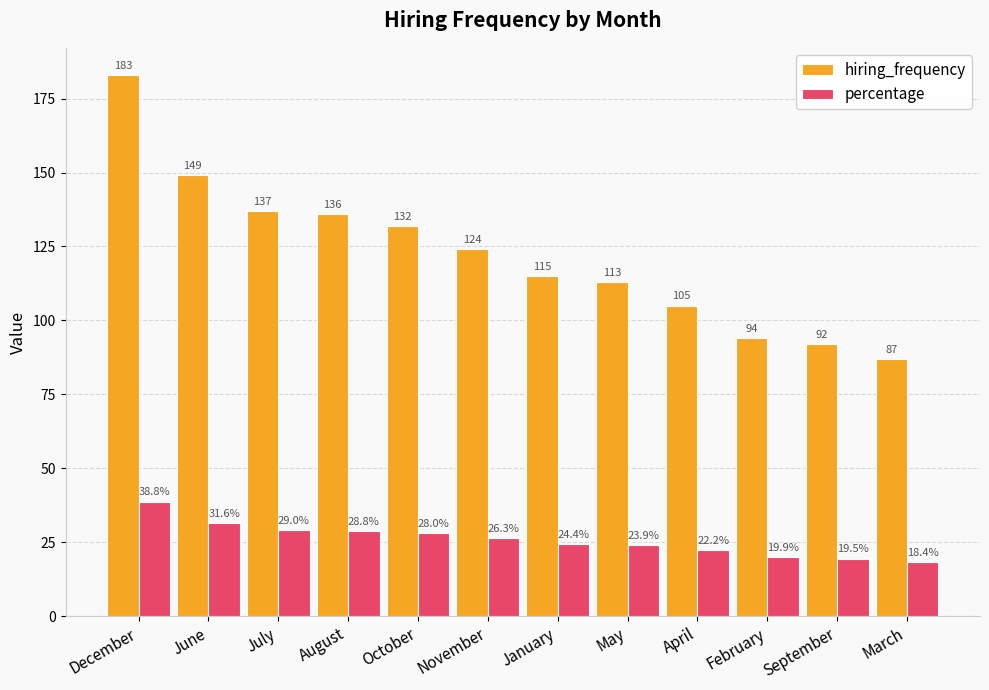

True or false: percentage has a value of 26.3 at November.

True